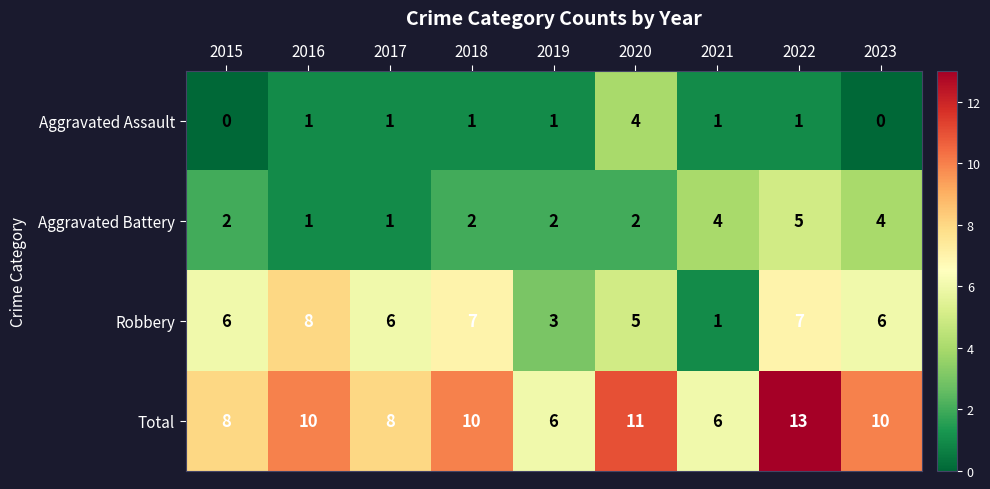

At how many categories does at least one series exceed 5?

9